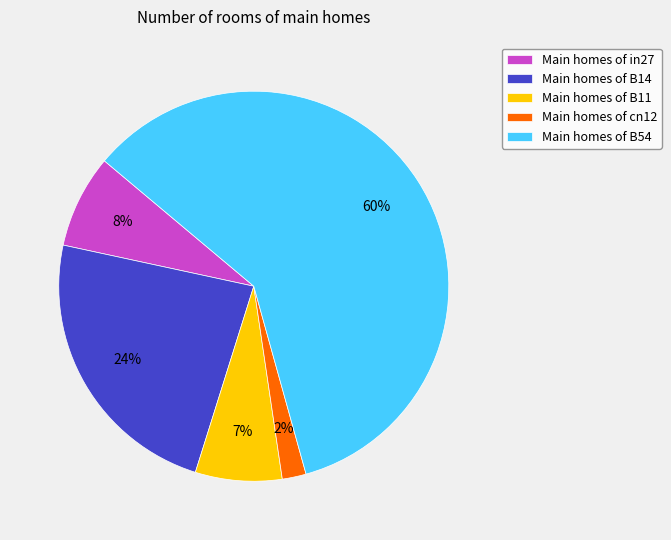

To the nearest percent, what is the combined percentage of Main homes of B11 and Main homes of B14?

31%